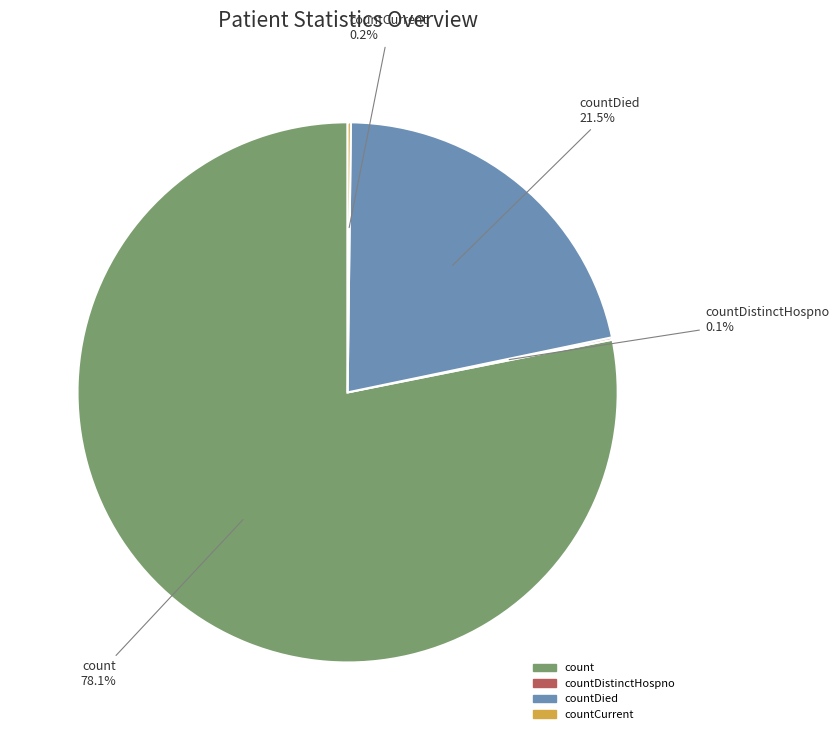

To the nearest percent, what is the difference between the largest and smallest slice percentages?

78%